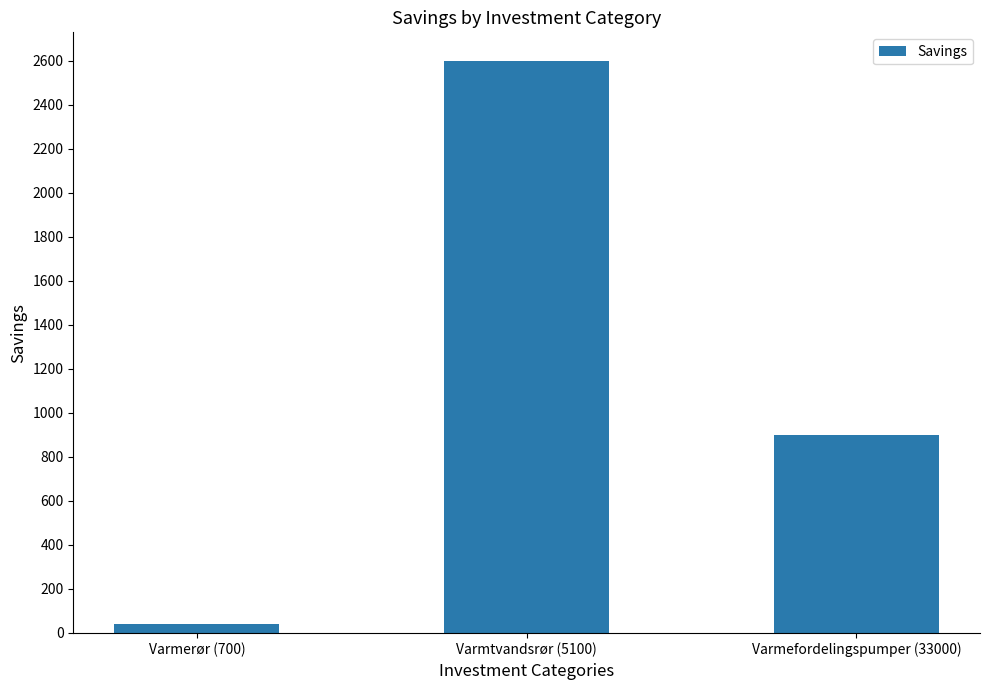

Is it true that the value at Varmtvandsrør (5100) is 3807?

False